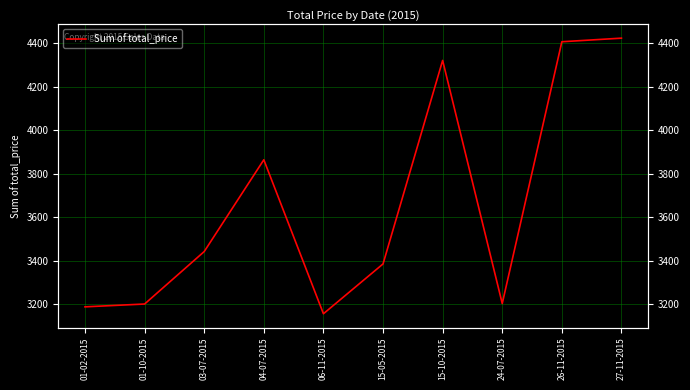

How many points are higher than both their immediate neighbors (excluding endpoints)?

2